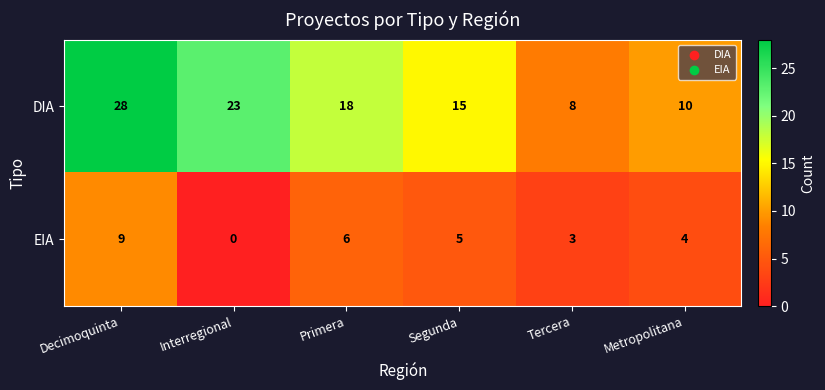

Rank the series at Interregional from highest to lowest value.

DIA, EIA